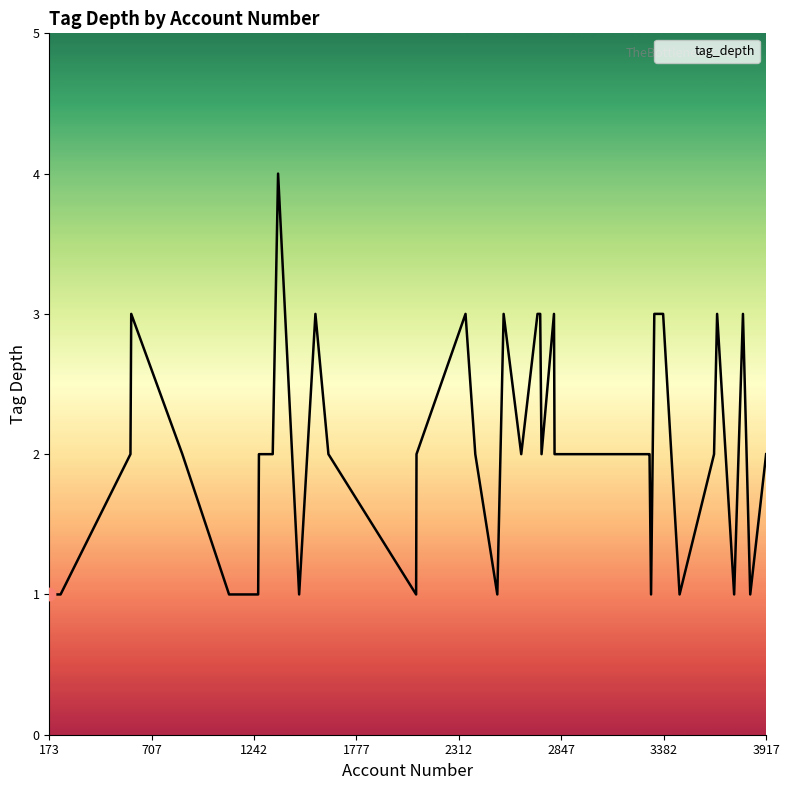

What is the maximum value shown in the chart?

4